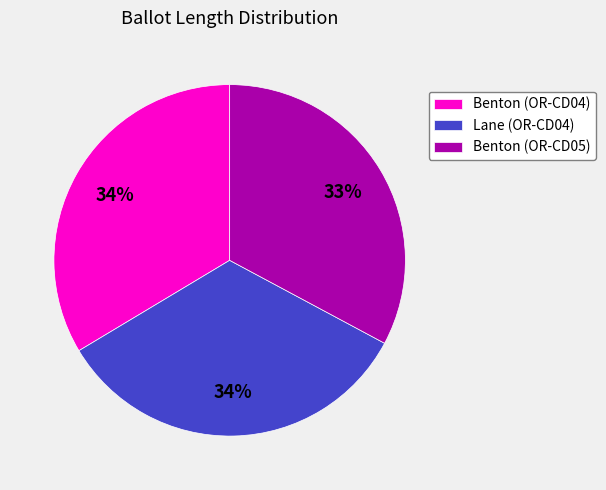

How many slices are in this pie chart?

3